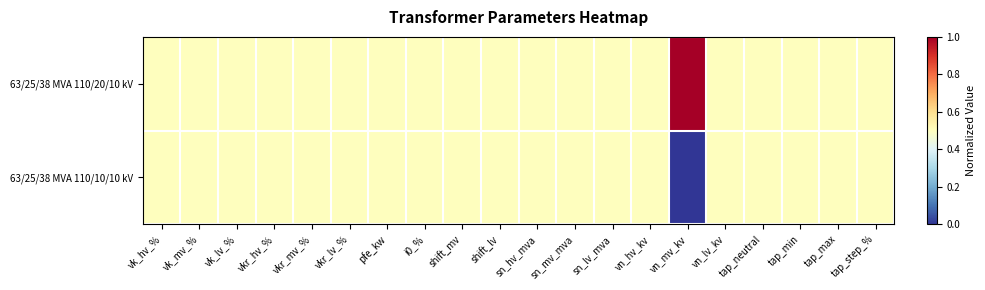

Reading left to right, list all the values displayed in this chart.

63/25/38 MVA 110/20/10 kV: vk_hv_%=0.5	vk_mv_%=0.5	vk_lv_%=0.5	vkr_hv_%=0.5	vkr_mv_%=0.5	vkr_lv_%=0.5	pfe_kw=0.5	i0_%=0.5	shift_mv=0.5	shift_lv=0.5	sn_hv_mva=0.5	sn_mv_mva=0.5	sn_lv_mva=0.5	vn_hv_kv=0.5	vn_mv_kv=1.0	vn_lv_kv=0.5	tap_neutral=0.5	tap_min=0.5	tap_max=0.5	tap_step_%=0.5
63/25/38 MVA 110/10/10 kV: vk_hv_%=0.5	vk_mv_%=0.5	vk_lv_%=0.5	vkr_hv_%=0.5	vkr_mv_%=0.5	vkr_lv_%=0.5	pfe_kw=0.5	i0_%=0.5	shift_mv=0.5	shift_lv=0.5	sn_hv_mva=0.5	sn_mv_mva=0.5	sn_lv_mva=0.5	vn_hv_kv=0.5	vn_mv_kv=0.0	vn_lv_kv=0.5	tap_neutral=0.5	tap_min=0.5	tap_max=0.5	tap_step_%=0.5